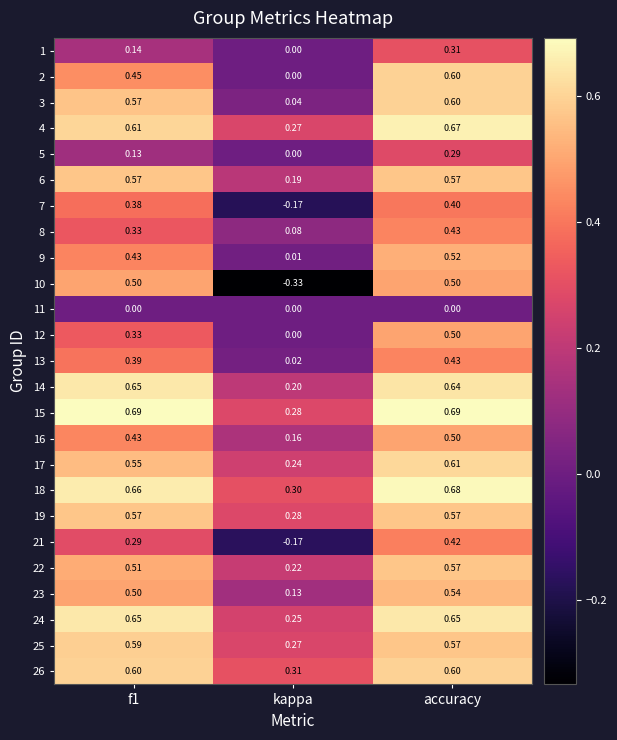

At how many categories does at least one series exceed 0?

3